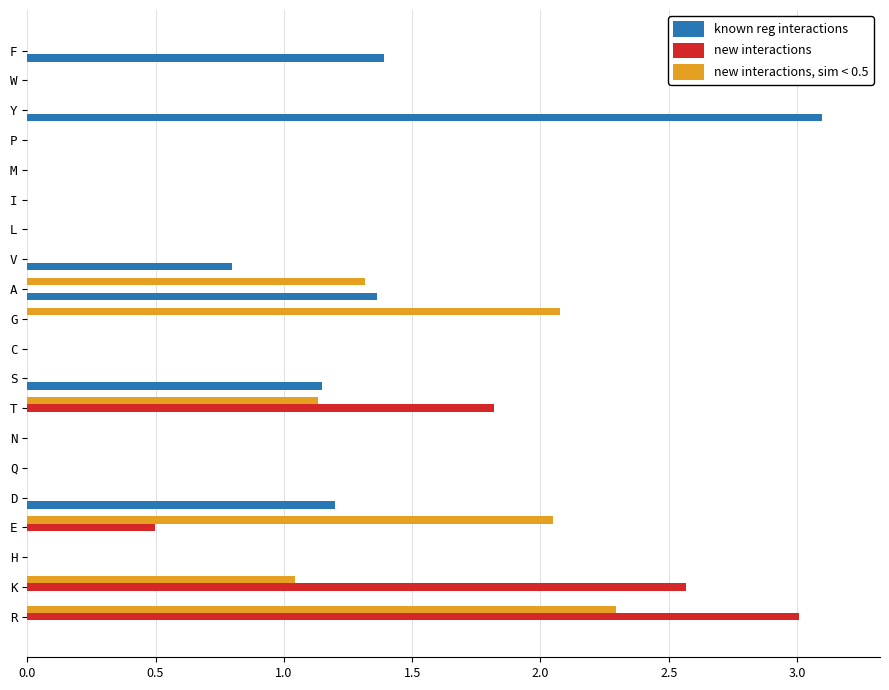

How many bars are there in each group?

3